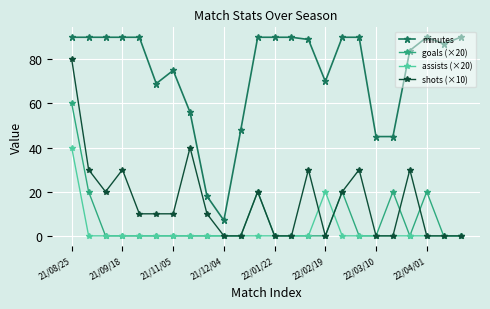

Which series has the largest total across all categories?

minutes